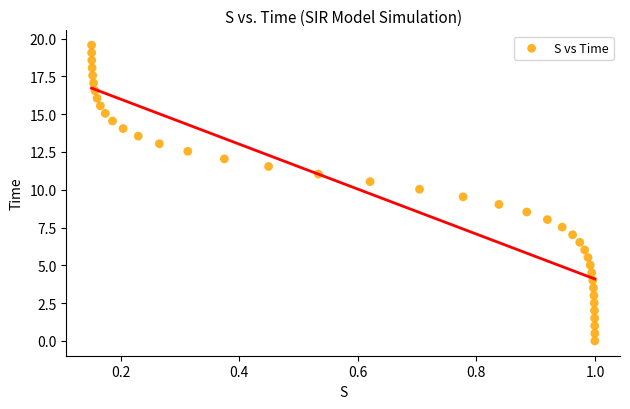

What is the range of Y values (max minus min)?

19.6